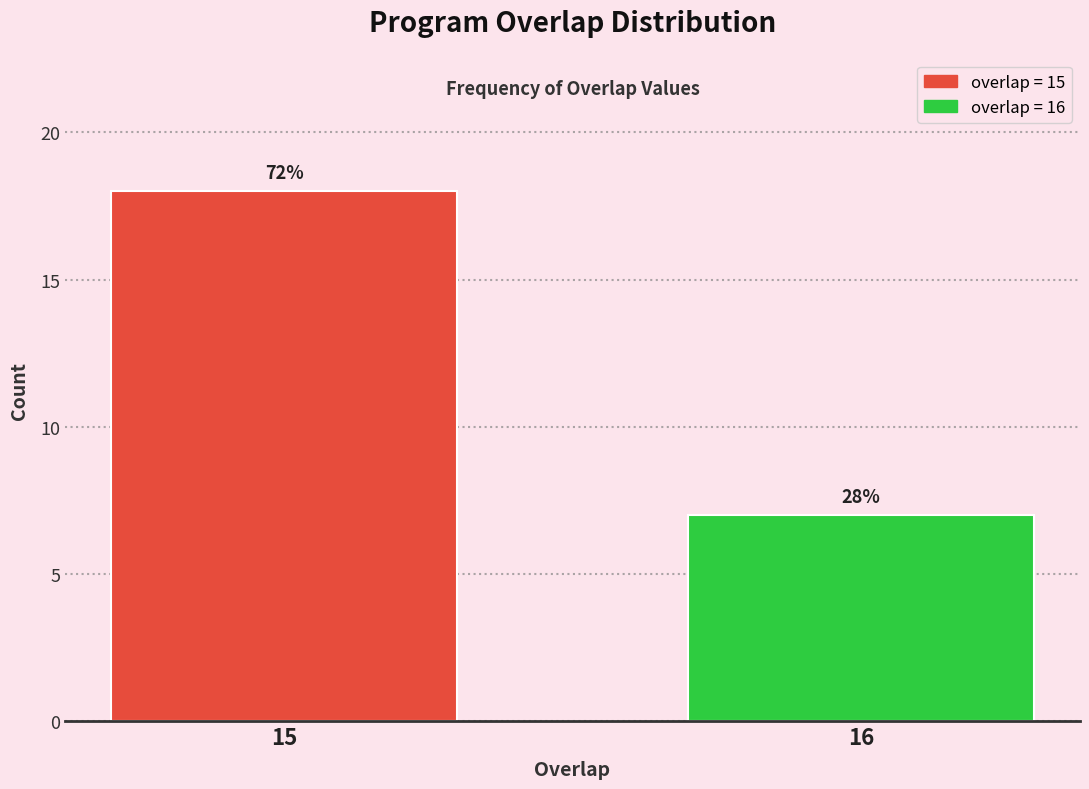

Are the bars horizontal?

No